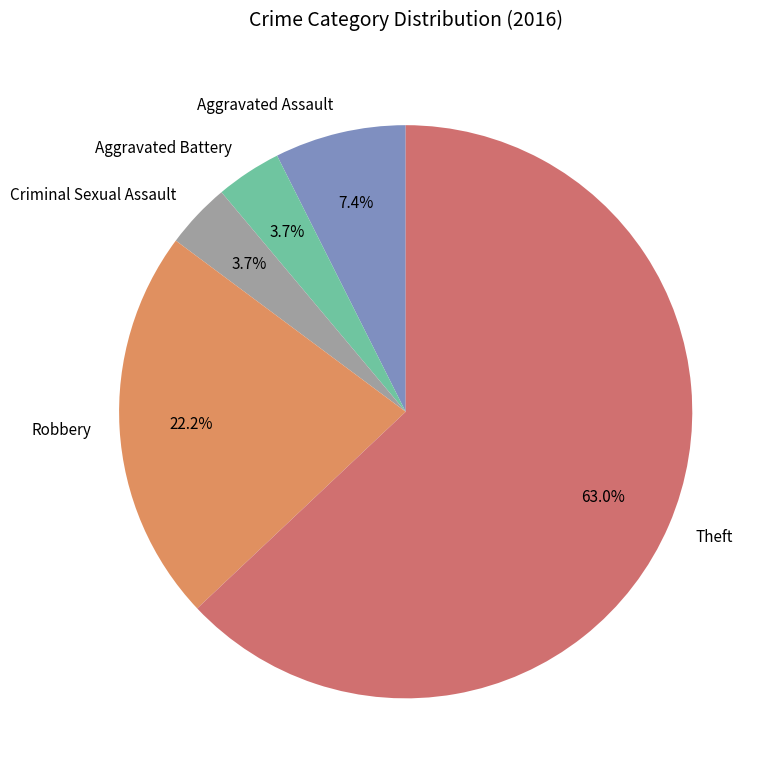

To the nearest percent, what is the average slice percentage?

20%